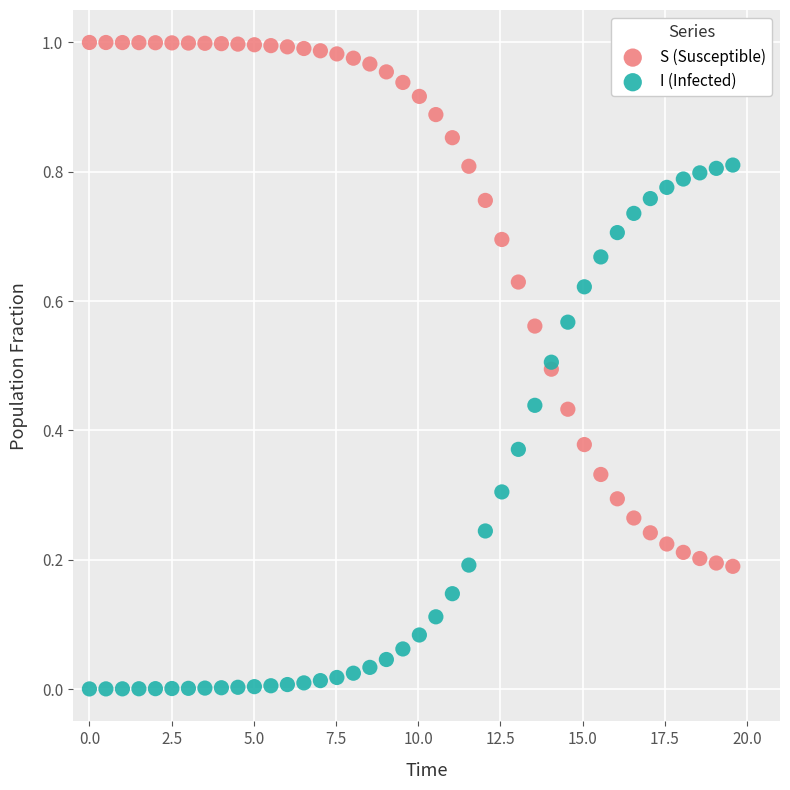

What is the X range (max minus min) for the scatter plot?

19.6